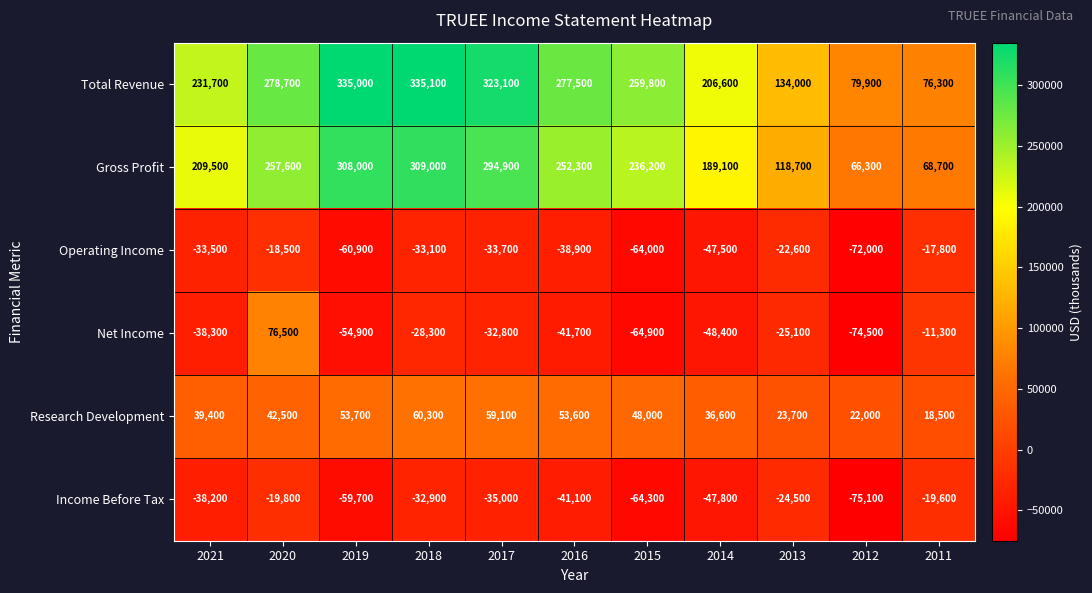

Which series has the widest spread of values?

Total Revenue